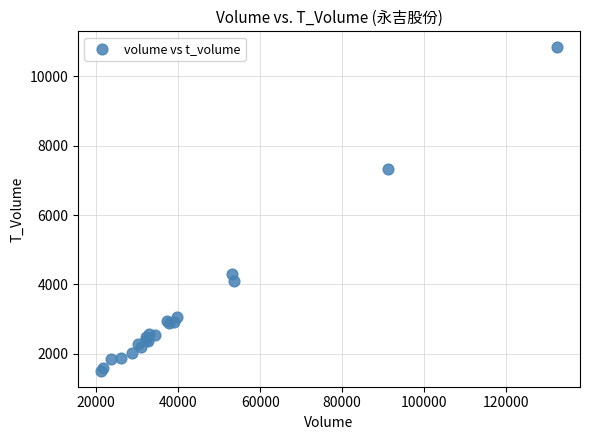

What Y value in the scatter plot is closest to 6175?

7337